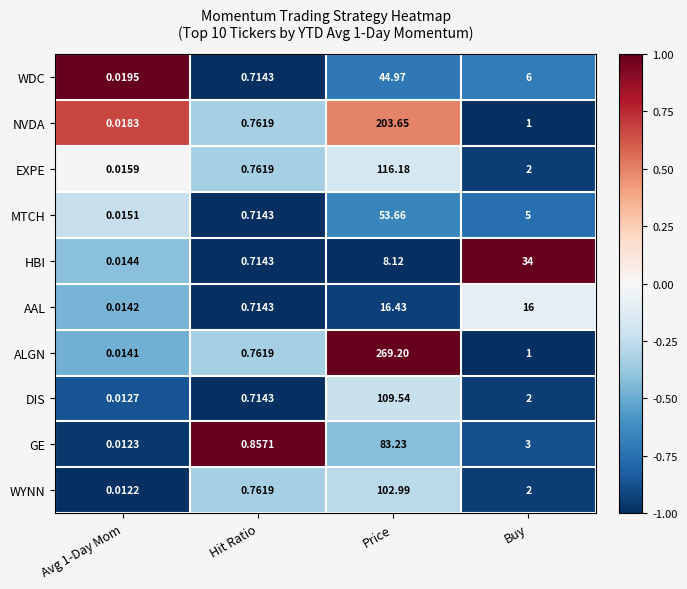

Which category has the highest value across all series?

Price